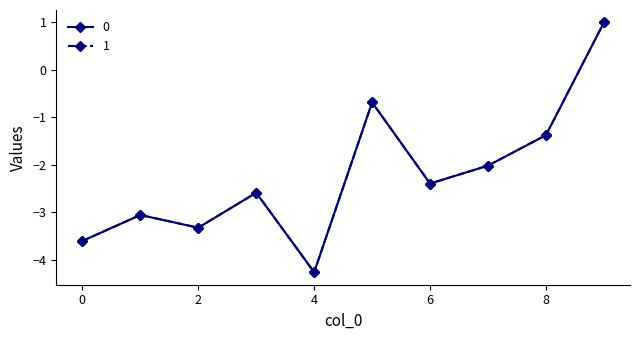

What is the lowest value of the 1 series?

-4.3